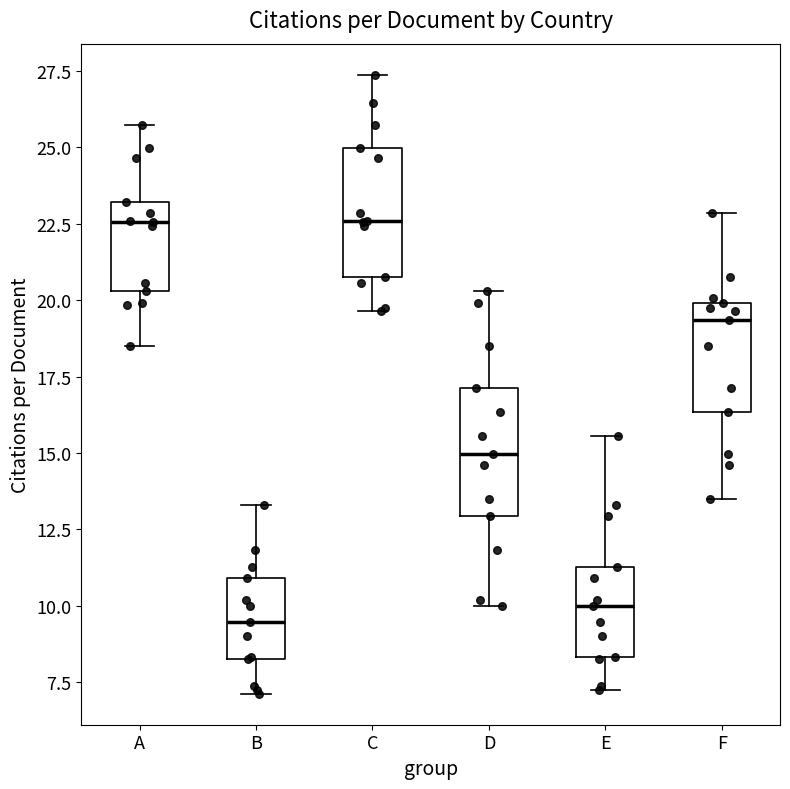

Where does the lower whisker of the box for A end on the y-axis? The values are not printed on the chart, so give them approximately, as read against the axis.

18.5